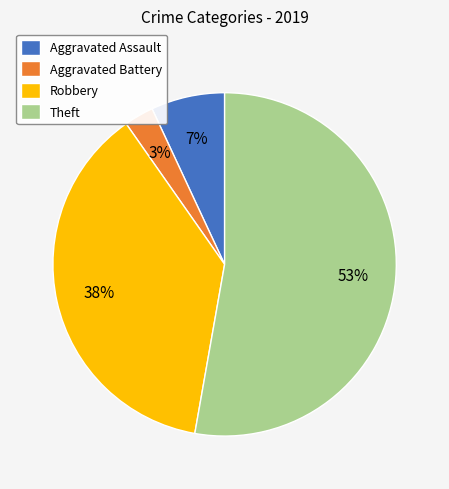

To the nearest percent, what is the difference between the Aggravated Battery and Robbery slice percentages?

35%